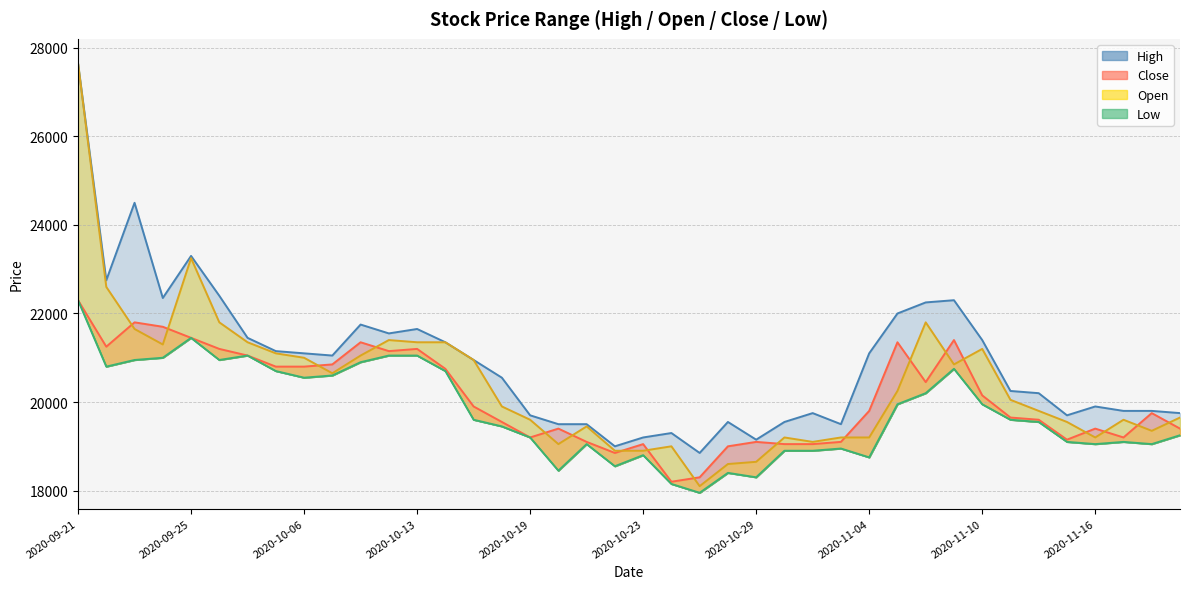

Between 2020-10-13 and 2020-10-23, which is larger?

2020-10-13